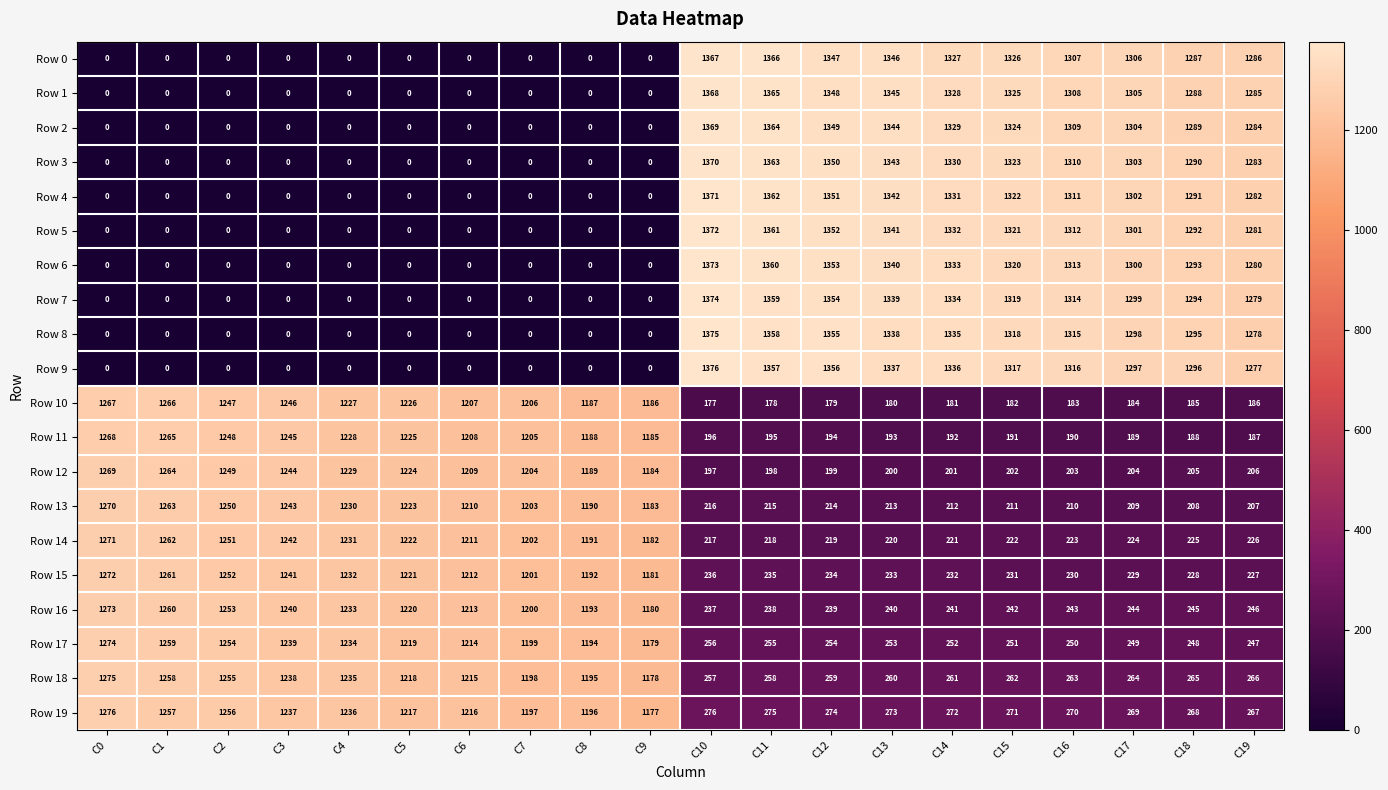

At which label does Row 10 first exceed 1186?

C0